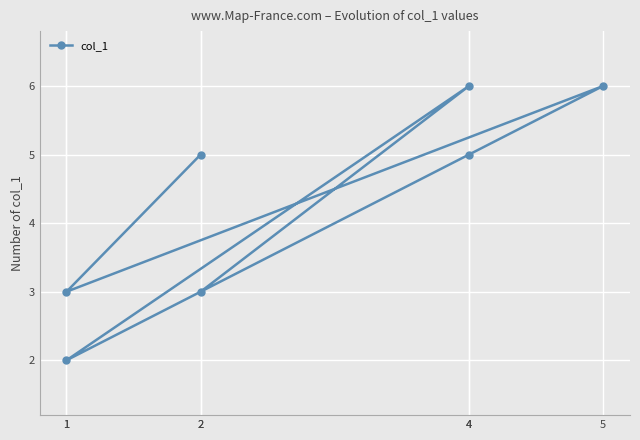

Between 2 and 4, which is larger?

4